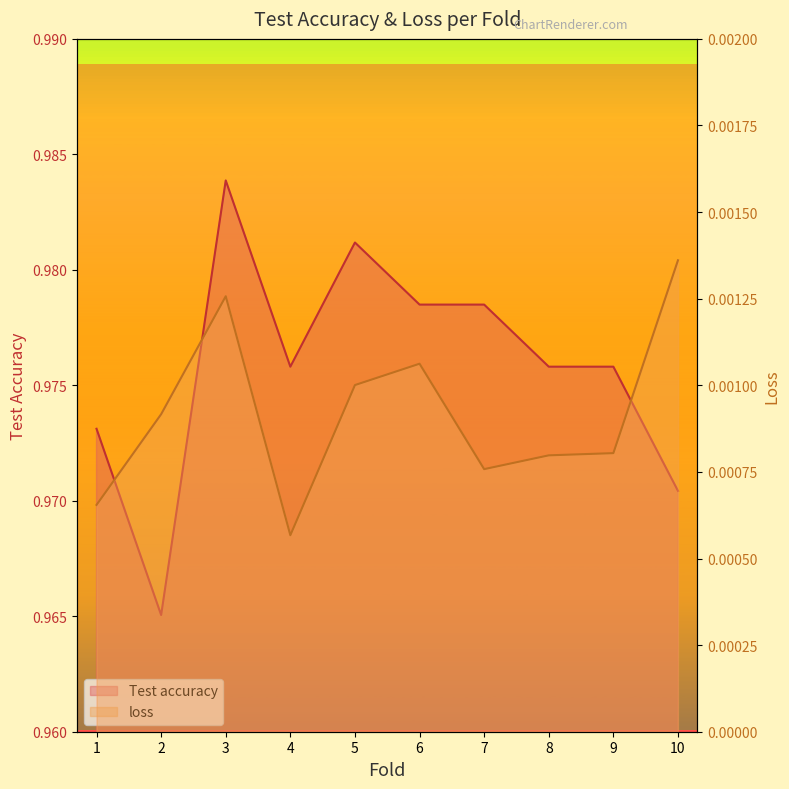

How many interior local valleys does the Test accuracy series have?

2